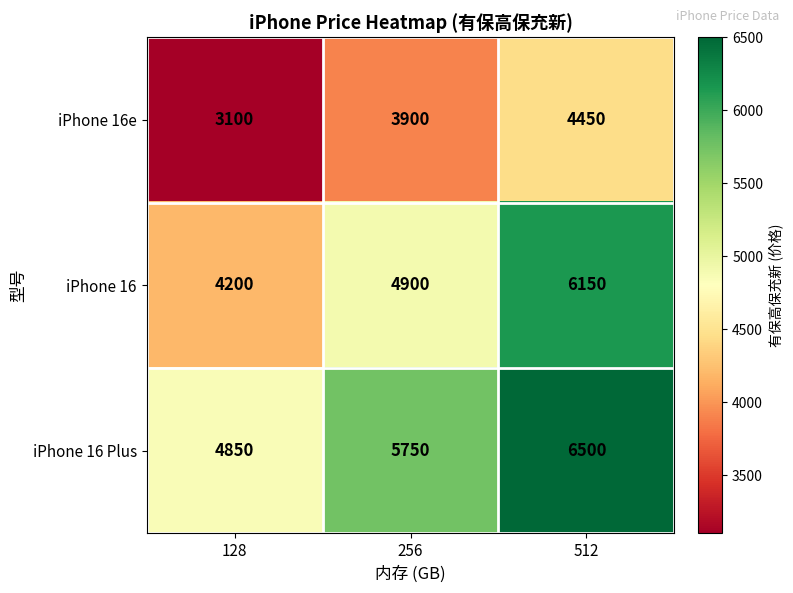

At 128, list the series in order from largest to smallest.

iPhone 16 Plus, iPhone 16, iPhone 16e